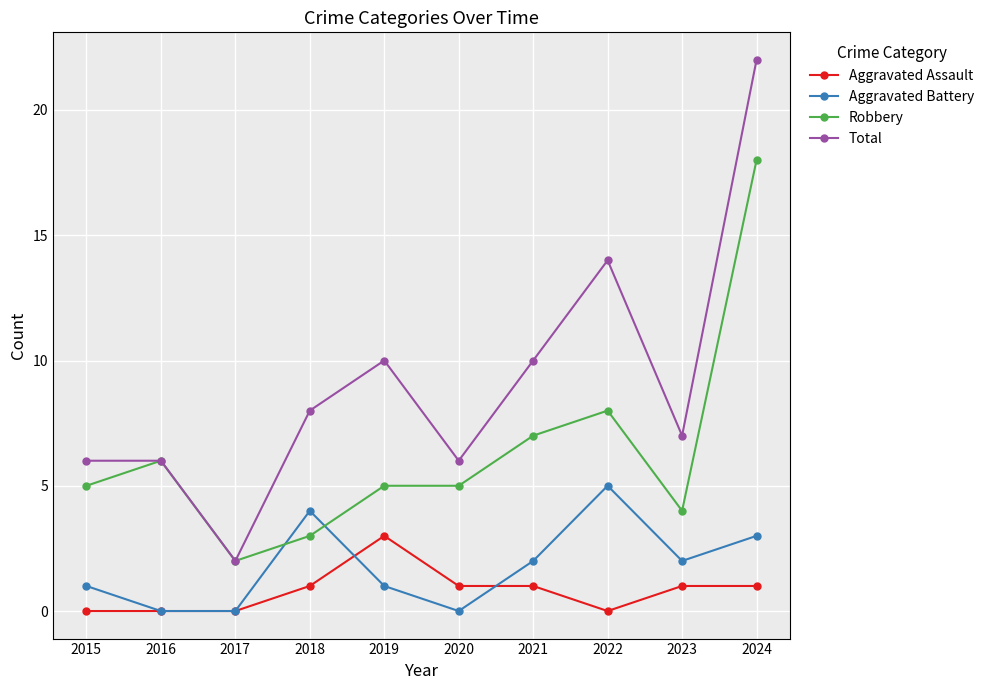

Reading left to right, transcribe all the data shown in this chart.

Aggravated Assault: 2015=0	2016=0	2017=0	2018=1	2019=3	2020=1	2021=1	2022=0	2023=1	2024=1
Aggravated Battery: 2015=1	2016=0	2017=0	2018=4	2019=1	2020=0	2021=2	2022=5	2023=2	2024=3
Robbery: 2015=5	2016=6	2017=2	2018=3	2019=5	2020=5	2021=7	2022=8	2023=4	2024=18
Total: 2015=6	2016=6	2017=2	2018=8	2019=10	2020=6	2021=10	2022=14	2023=7	2024=22